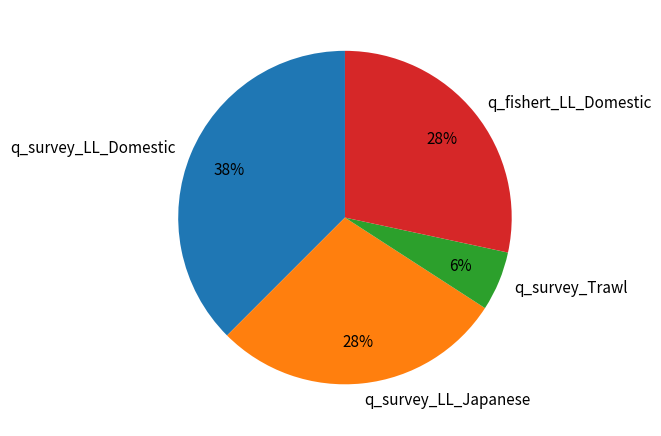

Which has a higher value, q_survey_Trawl or q_fishert_LL_Domestic?

q_fishert_LL_Domestic